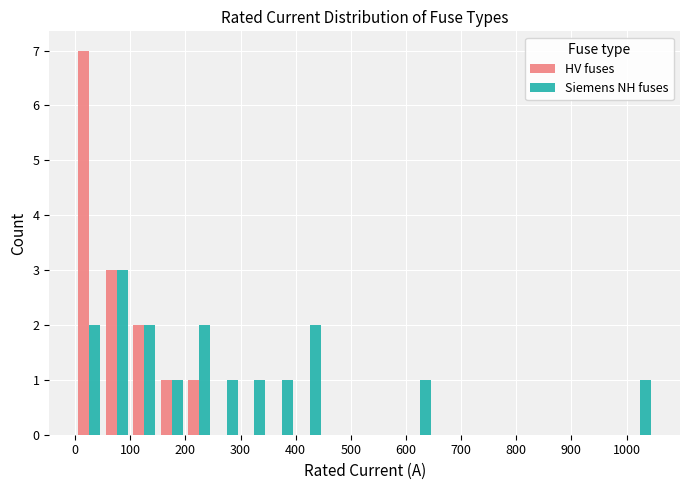

Reading left to right, transcribe this chart: for each range on the x-axis, give the height of each series' bar. The values are not printed on the chart, so give them approximately, as read against the axis.

0 to 50: HV fuses=7	Siemens NH fuses=2
50 to 100: HV fuses=3	Siemens NH fuses=3
100 to 150: HV fuses=2	Siemens NH fuses=2
150 to 200: HV fuses=1	Siemens NH fuses=1
200 to 250: HV fuses=1	Siemens NH fuses=2
250 to 300: HV fuses=0	Siemens NH fuses=1
300 to 350: HV fuses=0	Siemens NH fuses=1
350 to 400: HV fuses=0	Siemens NH fuses=1
400 to 450: HV fuses=0	Siemens NH fuses=2
450 to 500: HV fuses=0	Siemens NH fuses=0
500 to 550: HV fuses=0	Siemens NH fuses=0
550 to 600: HV fuses=0	Siemens NH fuses=0
600 to 650: HV fuses=0	Siemens NH fuses=1
650 to 700: HV fuses=0	Siemens NH fuses=0
700 to 750: HV fuses=0	Siemens NH fuses=0
750 to 800: HV fuses=0	Siemens NH fuses=0
800 to 850: HV fuses=0	Siemens NH fuses=0
850 to 900: HV fuses=0	Siemens NH fuses=0
900 to 950: HV fuses=0	Siemens NH fuses=0
950 to 1000: HV fuses=0	Siemens NH fuses=0
1000 to 1050: HV fuses=0	Siemens NH fuses=1